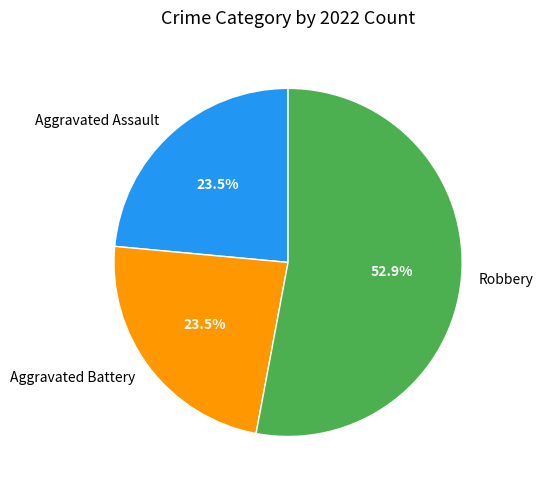

Which category accounts for the majority?

Robbery